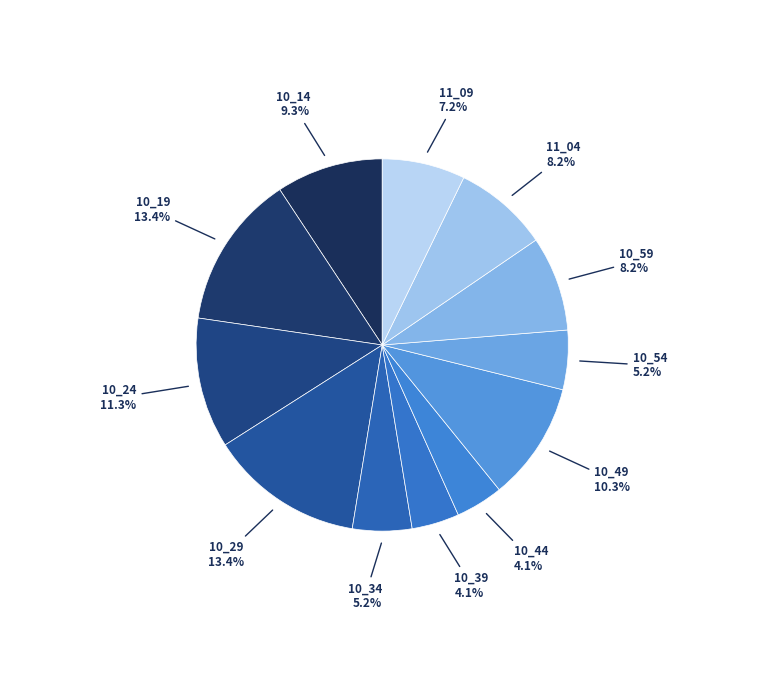

What percentage is NOT represented by 10_24?

88.7%